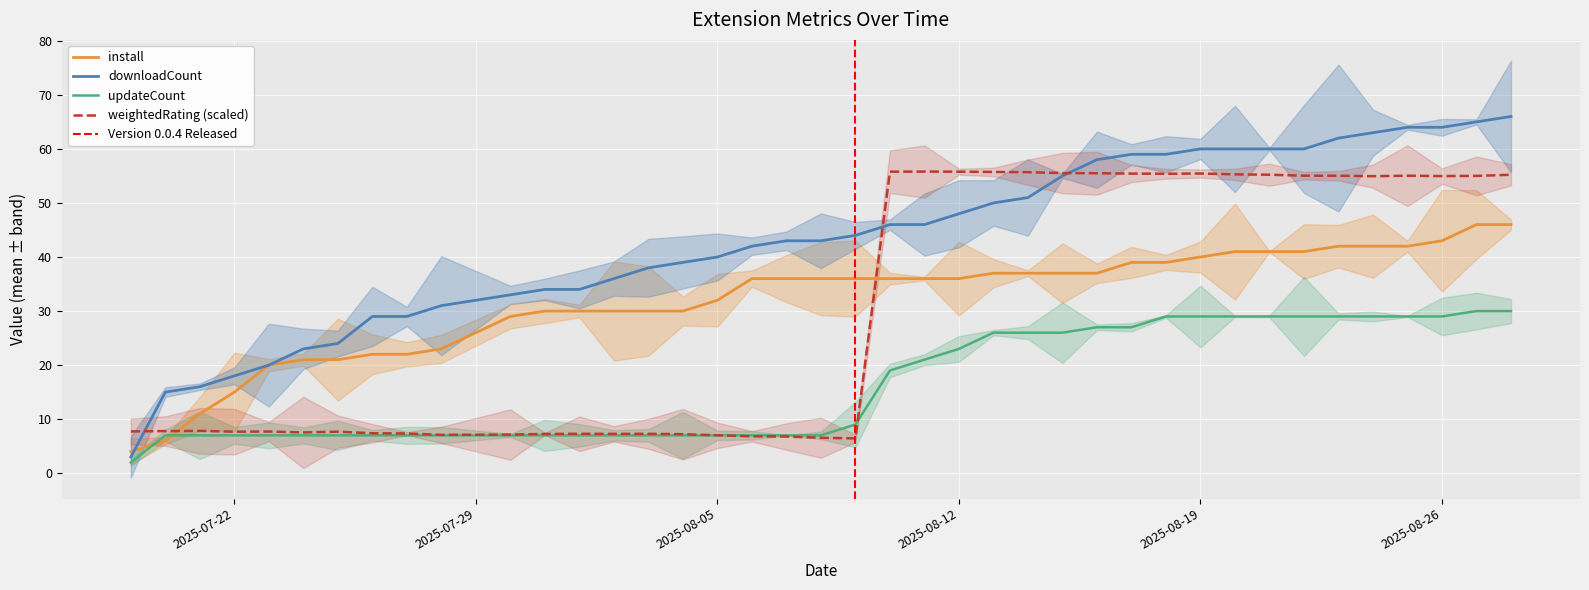

What is the spread (max minus min) of values at 2025-08-24?

34.0